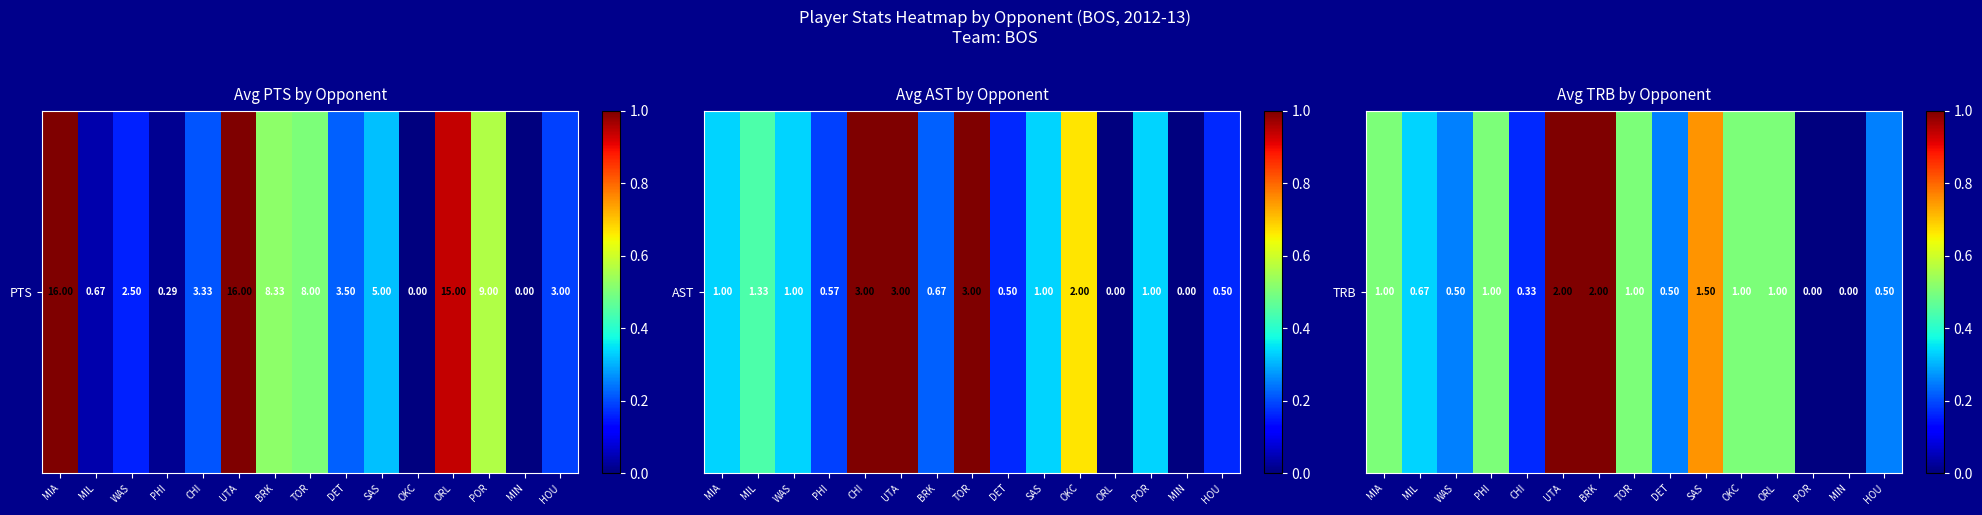

Is it true that the value at WAS is 0.4?

False